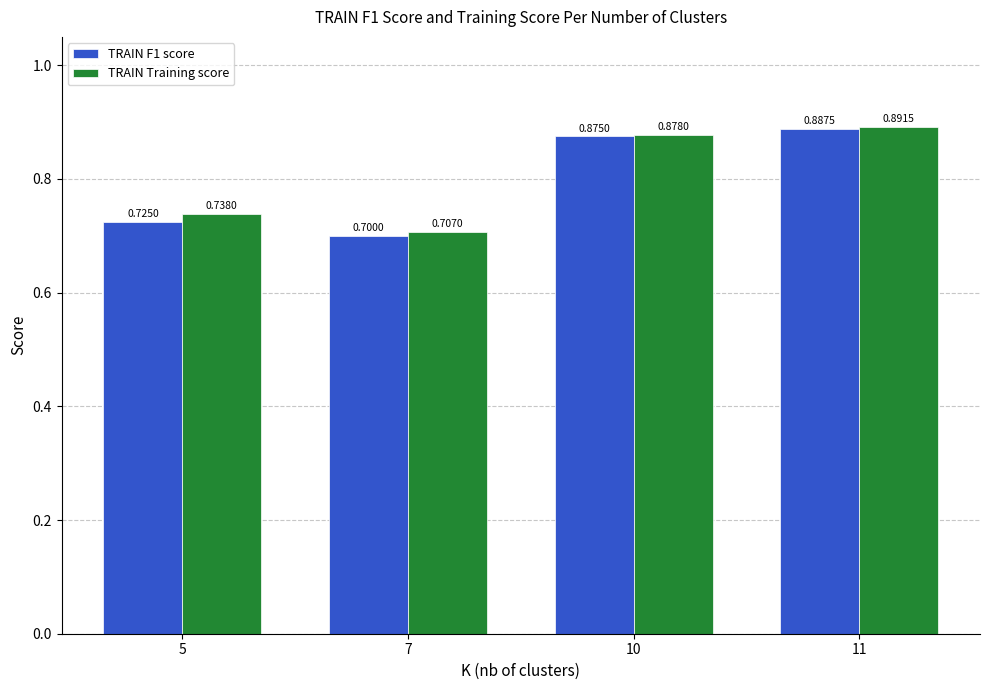

What is the sum of the TRAIN Training score values at 11 and 7?

1.6